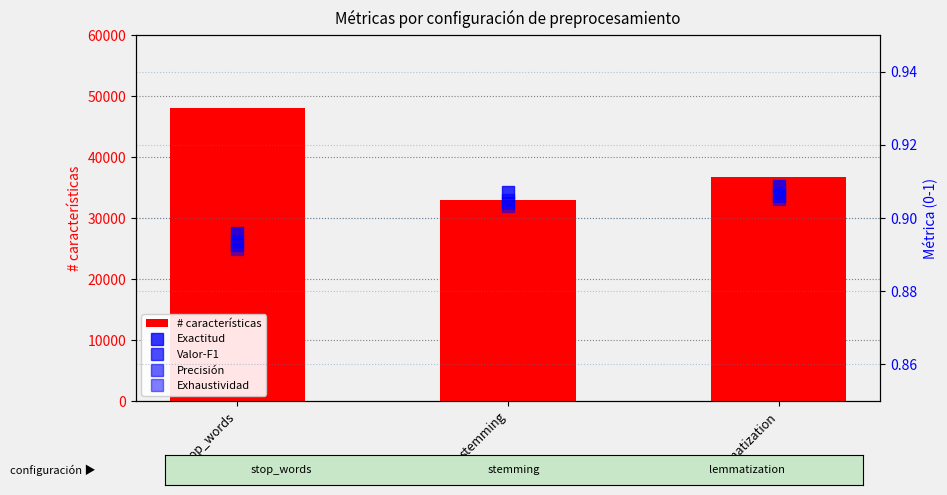

What are all the series names shown in the legend?

# características, Exactitud, Valor-F1, Precisión, Exhaustividad